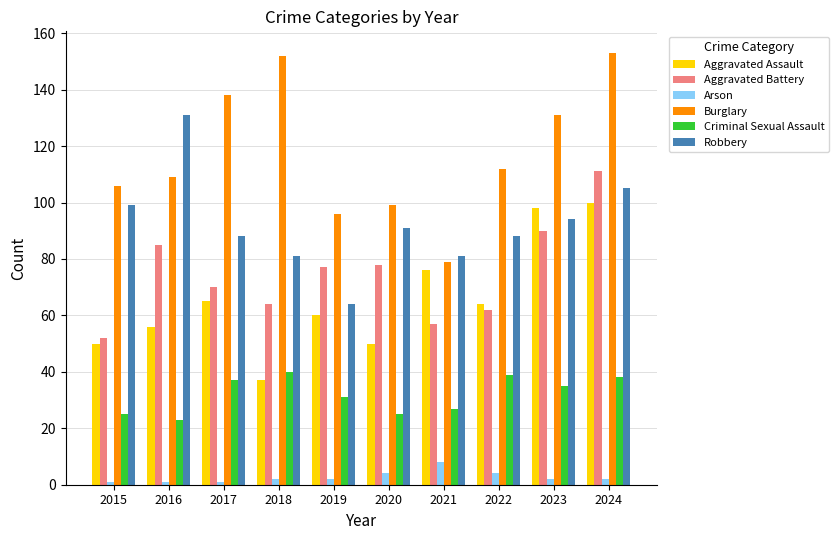

Read the Robbery value at 2023, to the nearest 5.

95